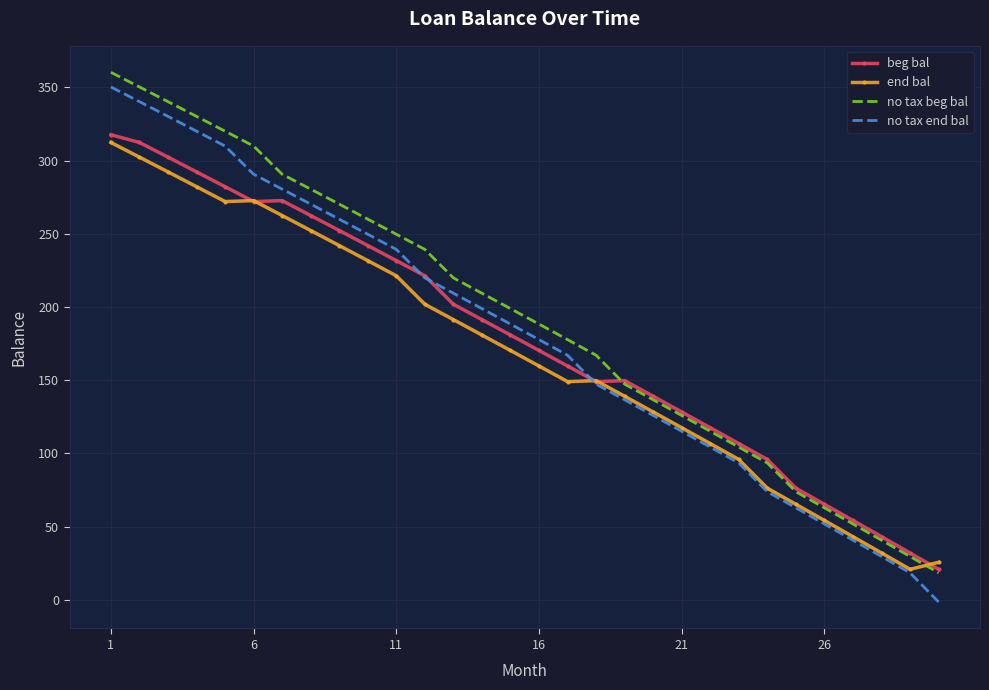

What is the maximum value for no tax end bal?

350.3